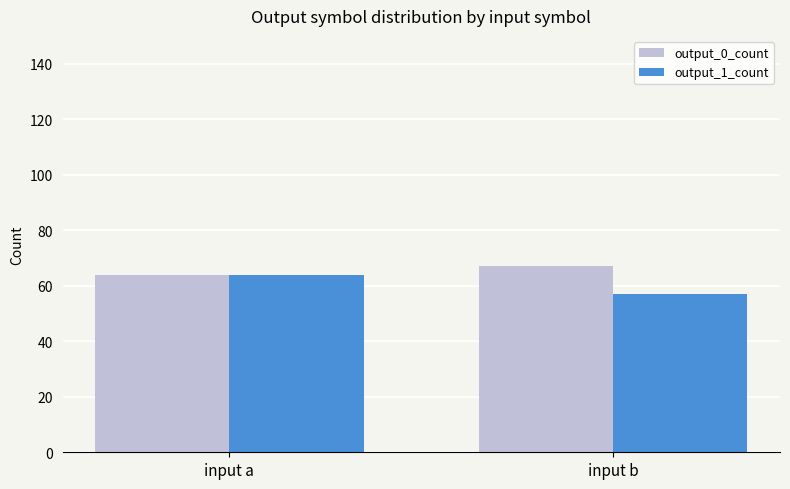

What is the total value across all series at input b?

124